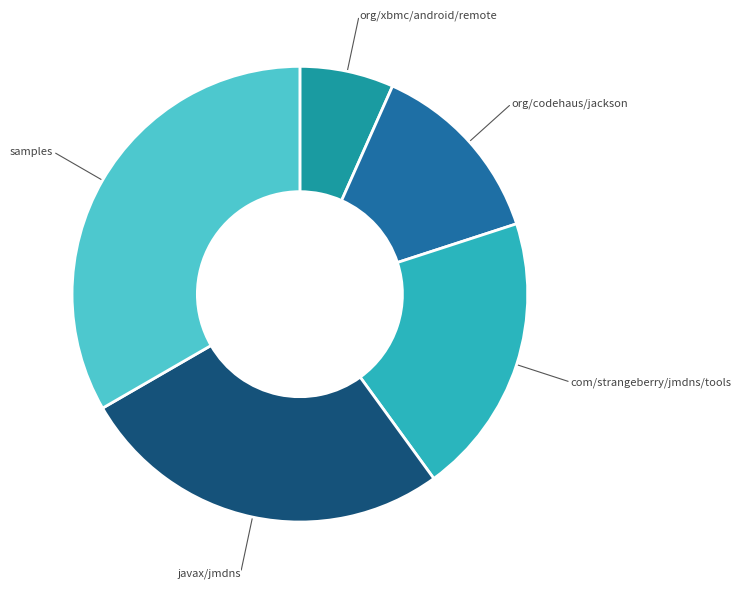

Is there a majority slice in this chart?

No